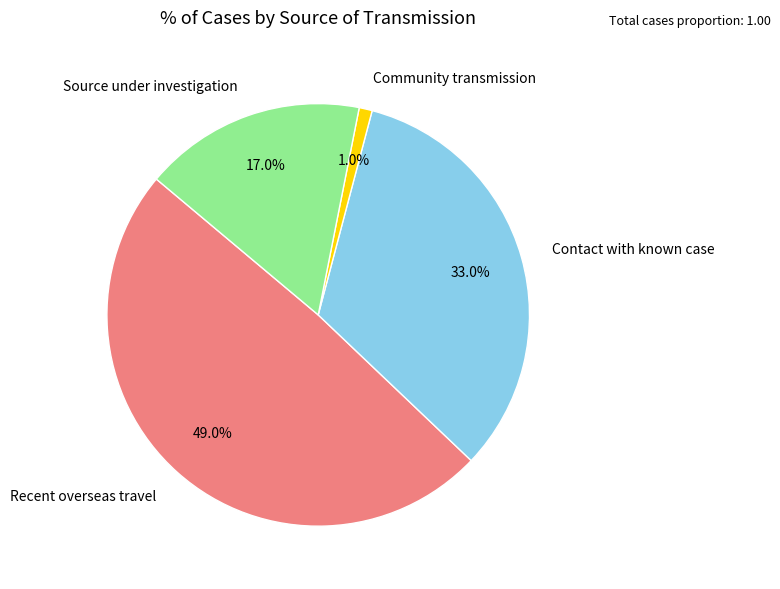

To the nearest percent, what is the difference between the Community transmission and Source under investigation slice percentages?

16%